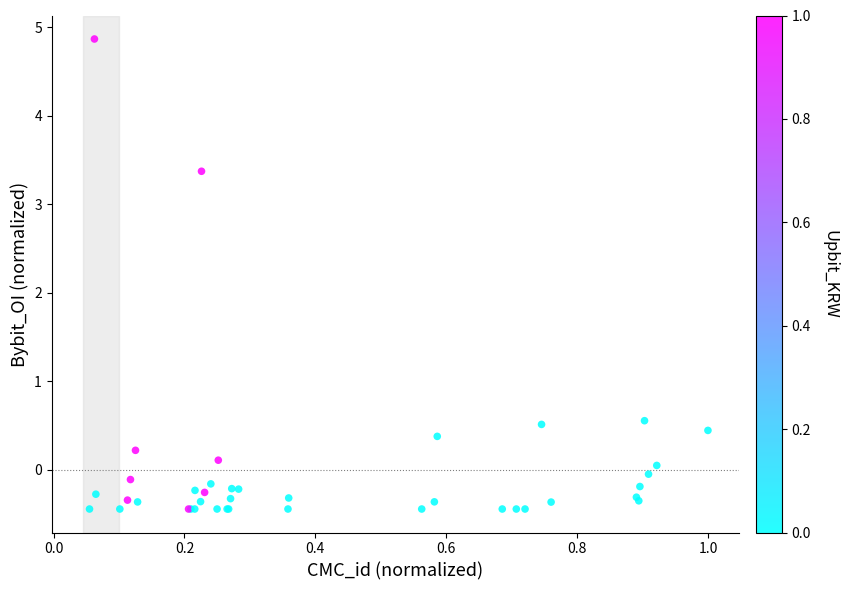

What Y value in the scatter plot is closest to 2?

3.4